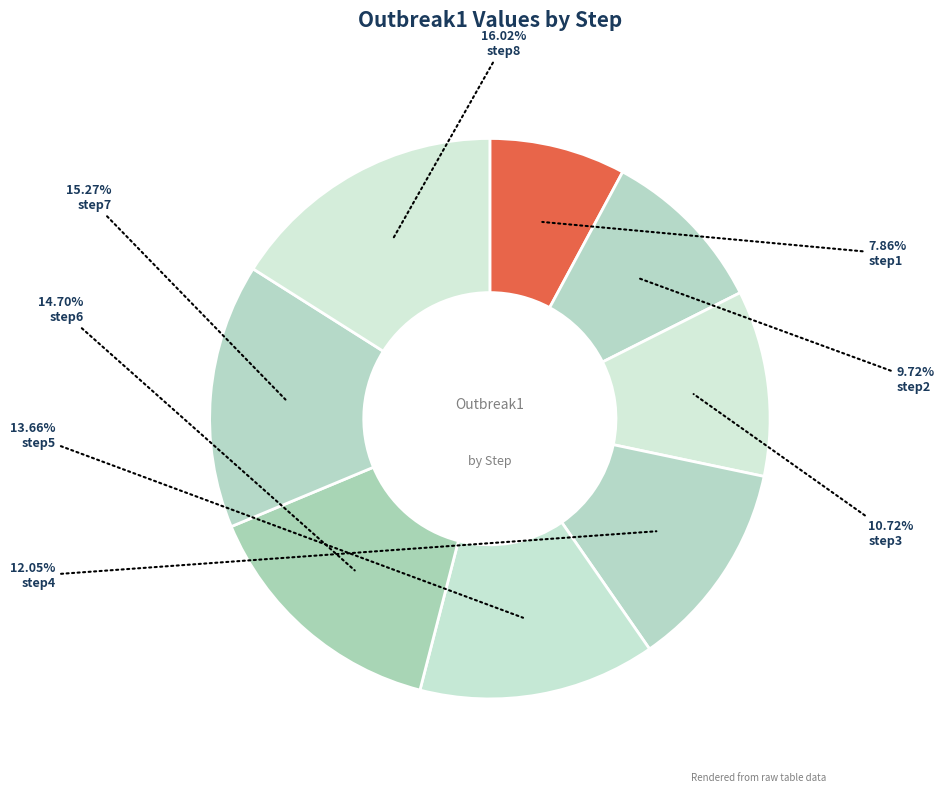

How many slices are in this pie chart?

8